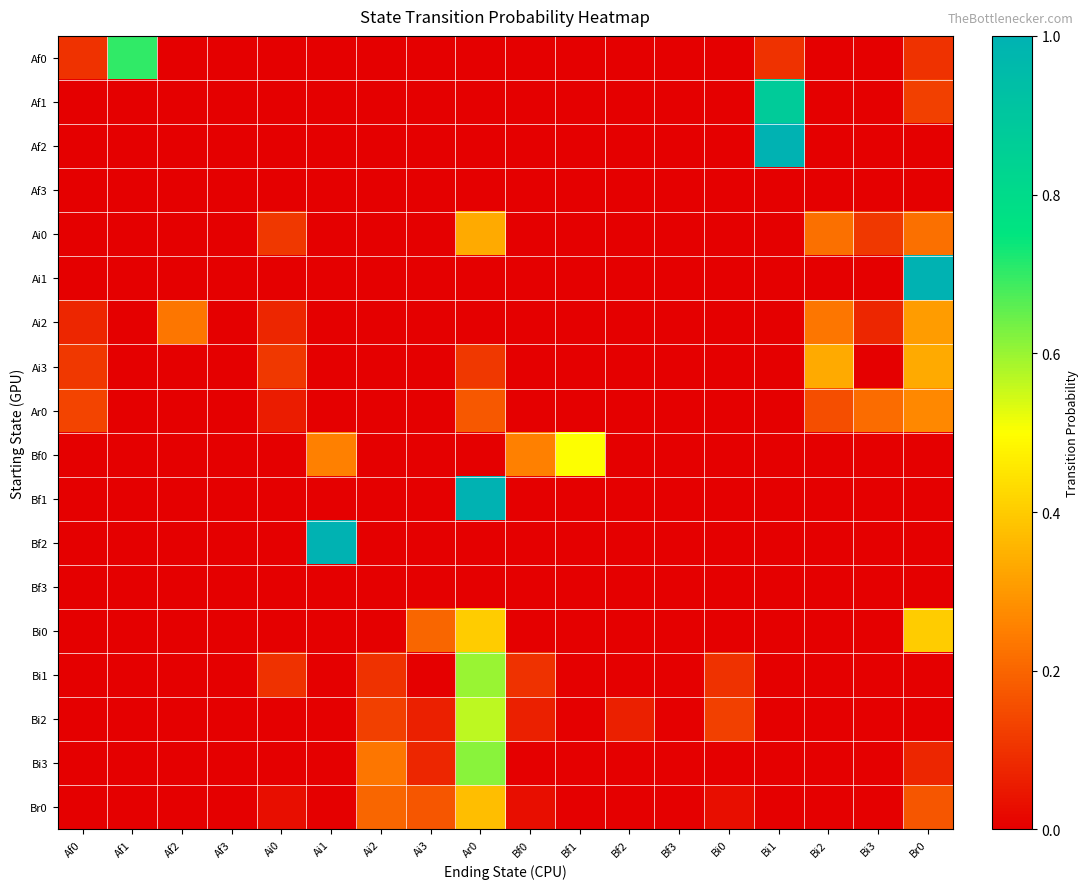

At which category is the sum across all series the highest?

Ar0